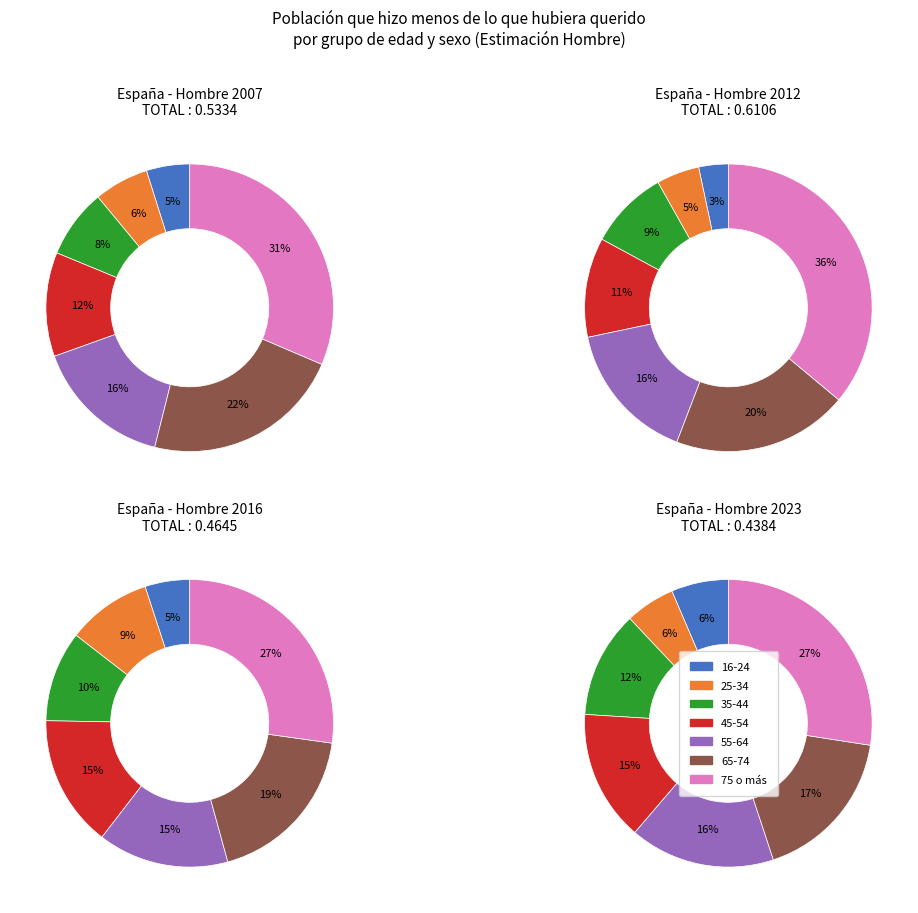

Between 25-34 and 35-44, which is larger?

35-44